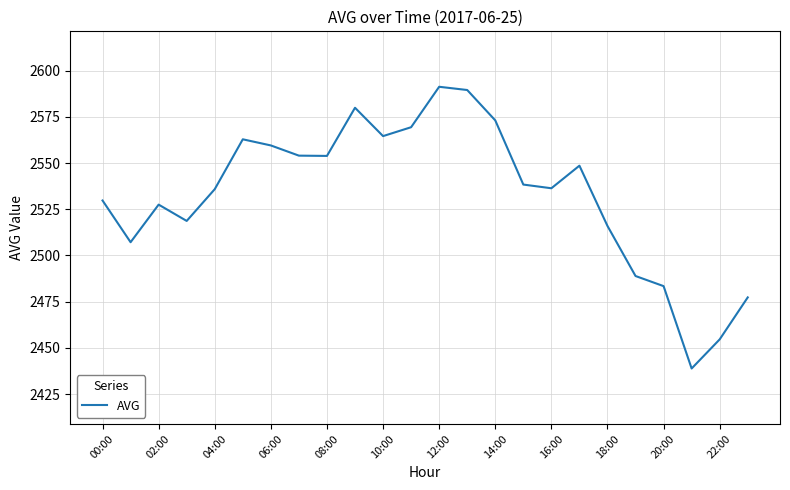

What is the difference between the maximum and minimum values?

152.4